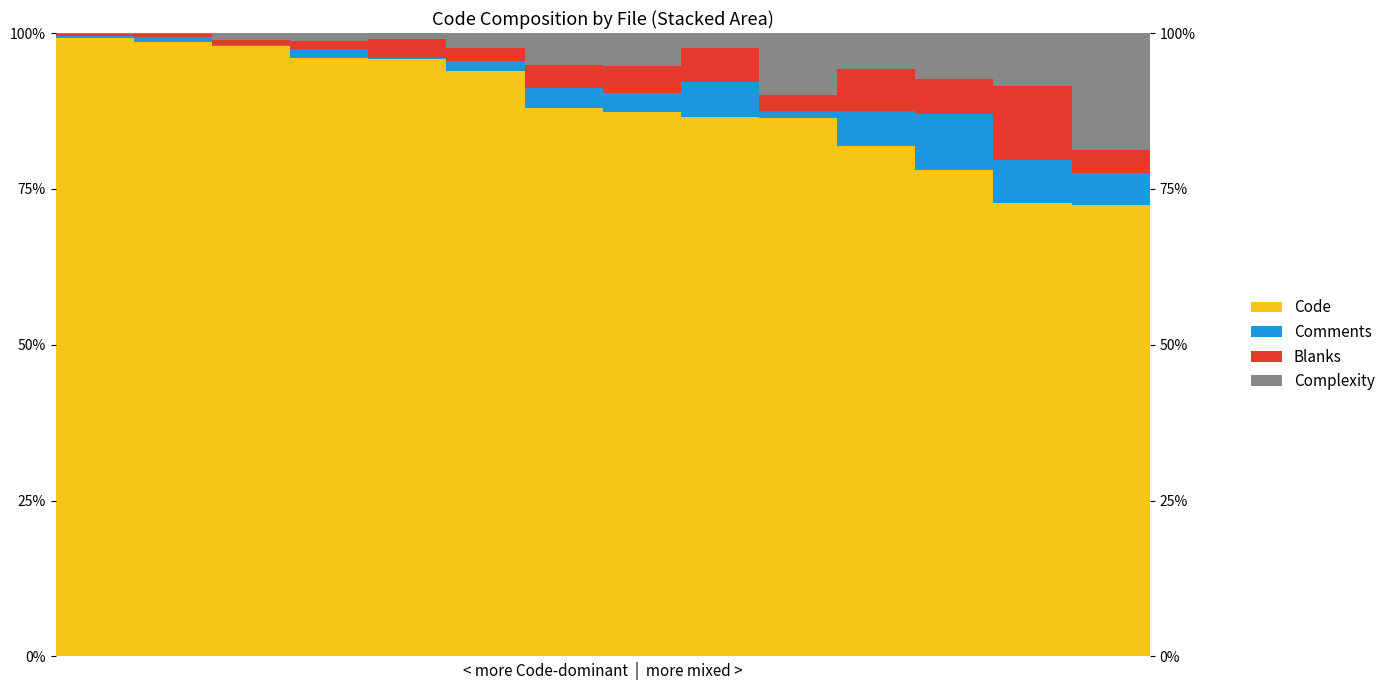

What is the value of the Blanks bar at the 11th from the left?

6.8